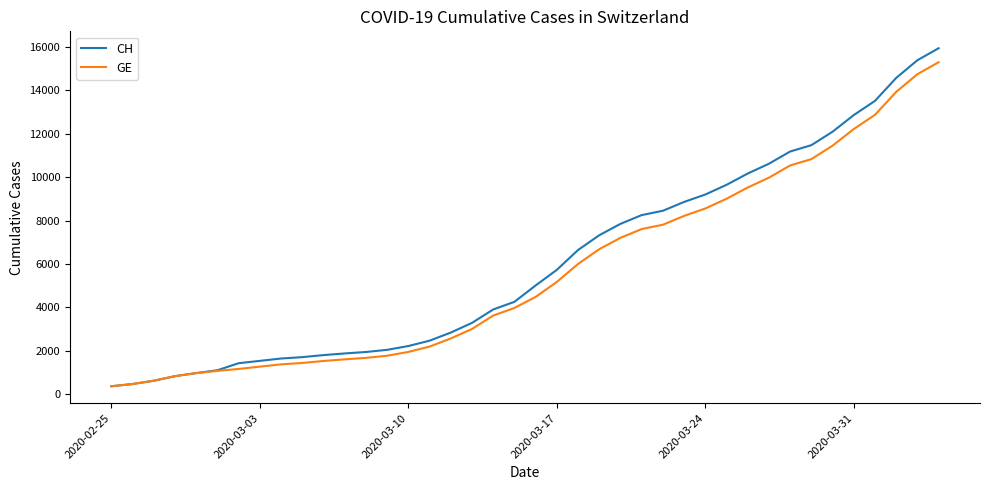

What is the highest value of the GE series?

15284